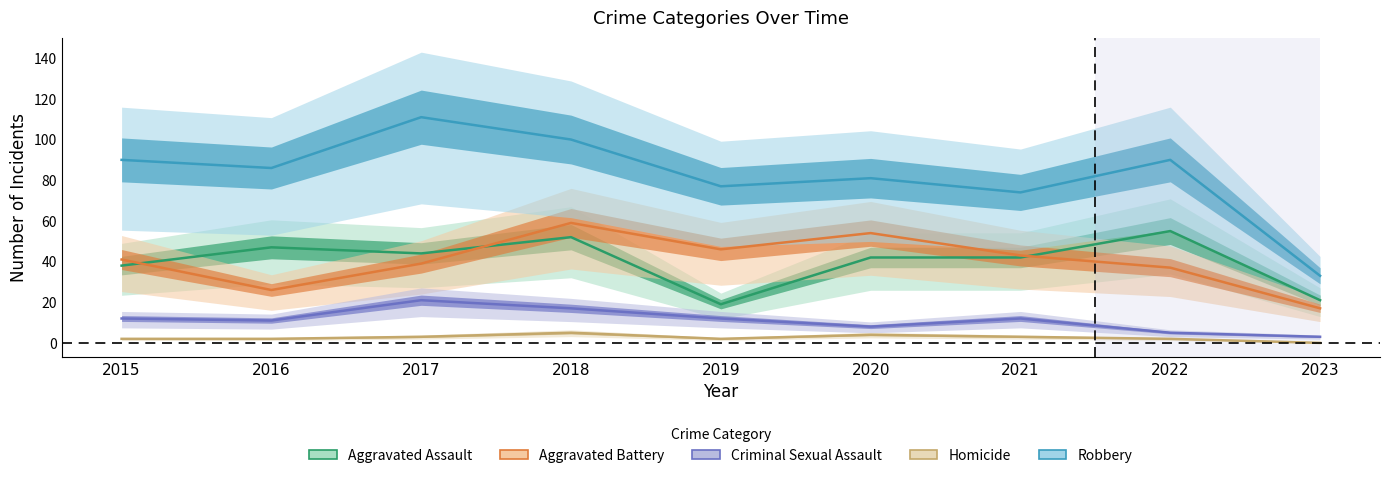

The value of Aggravated Assault at 2021 is 20. True or false?

False